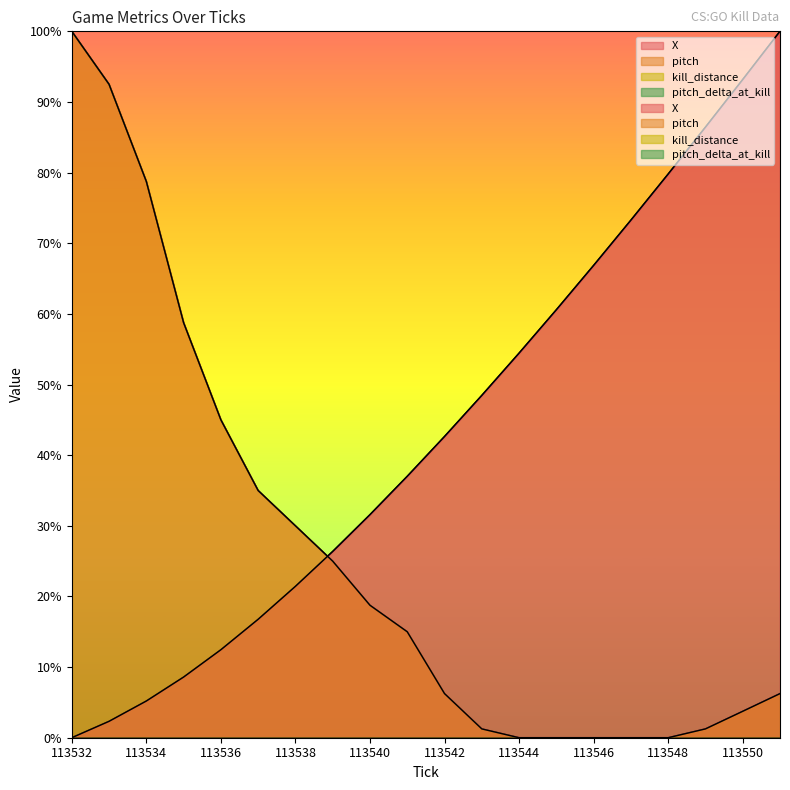

What is the difference between the highest and lowest values at 113549?

85.2